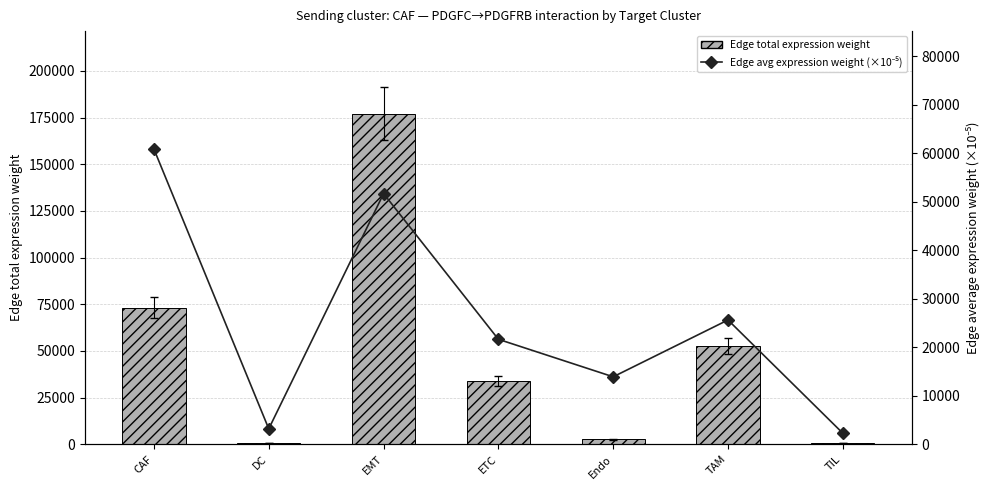

Reading right to left, transcribe all the data shown in this chart.

Edge total expression weight: TIL=818.9	TAM=52679.3	Endo=2650.9	ETC=33834.1	EMT=177054.8	DC=704.8	CAF=73216.5
Edge avg expression weight (×10⁻⁵): TIL=2269.1	TAM=25600.9	Endo=13889.8	ETC=21619.7	EMT=51644.2	DC=3173.6	CAF=60806.5